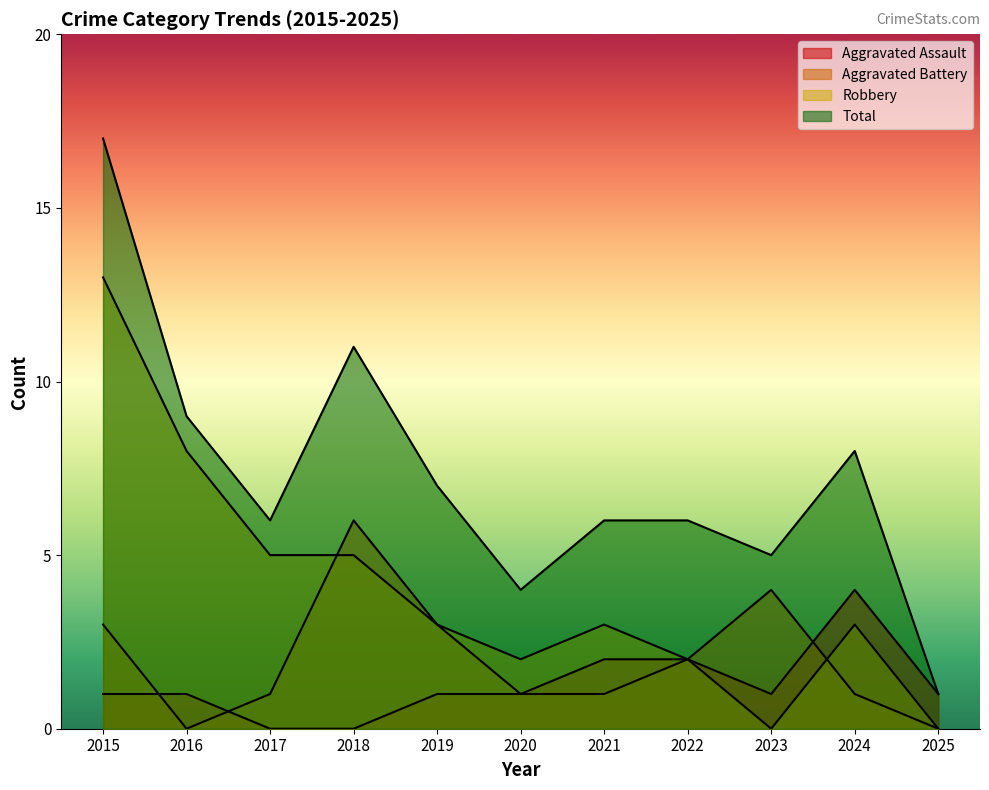

In Total, how many points are higher than both neighbors (excluding endpoints)?

2